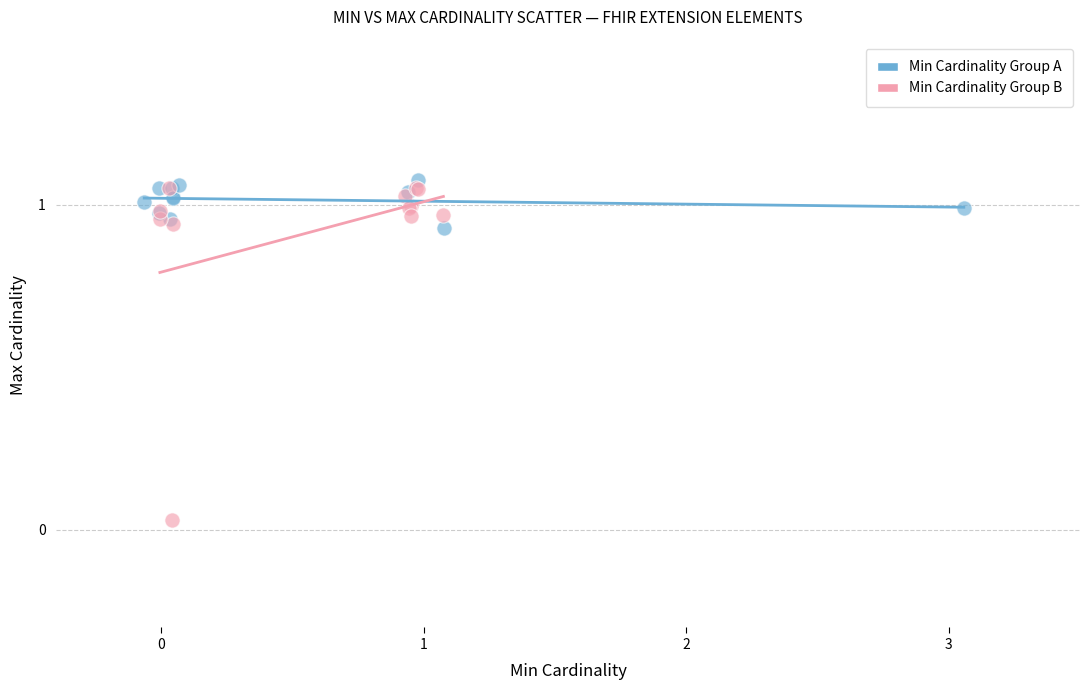

Which series contains the lowest Y value?

Min Cardinality Group B